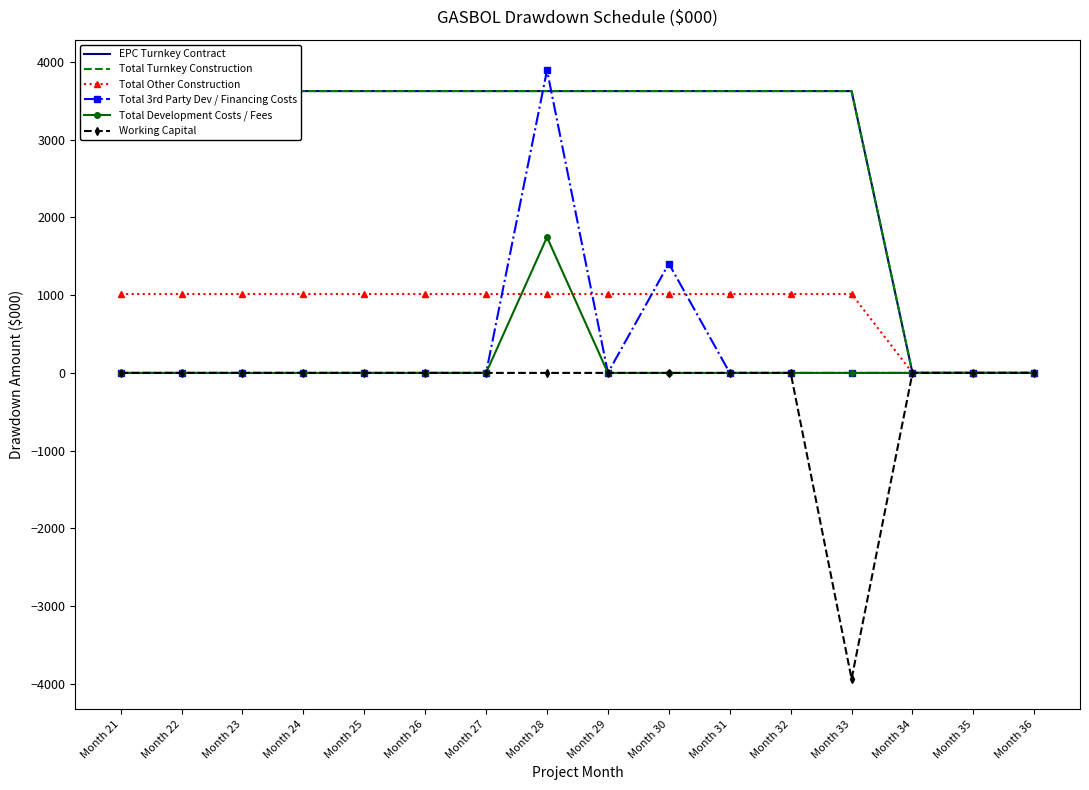

Between Month 31 and Month 36, which series saw the biggest shift?

EPC Turnkey Contract